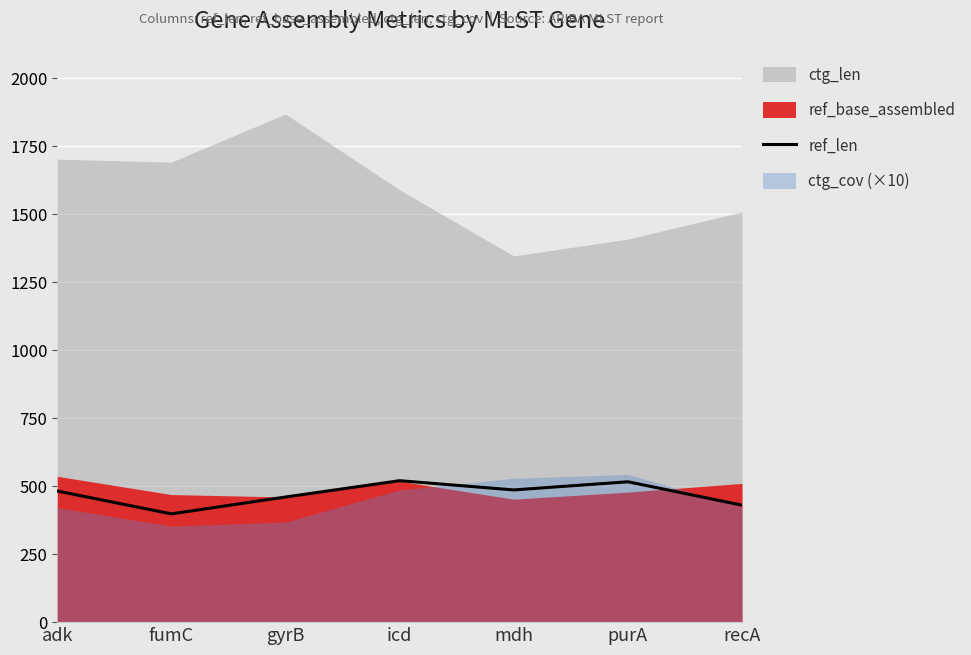

What is the highest value of the ref_len series?

520